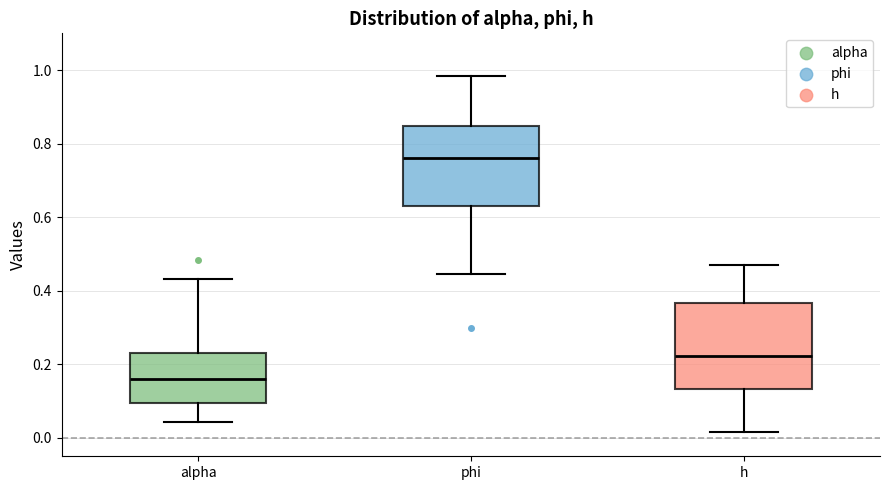

Reading left to right, transcribe this box plot: for each box, give where its median line is, the range the box spans, and where its two whiskers end, as read against the y-axis. The values are not printed on the chart, so give them approximately, as read against the axis.

alpha: median 0.16, box 0.10 to 0.24, whiskers 0.04 to 0.44
phi: median 0.76, box 0.64 to 0.84, whiskers 0.44 to 0.98
h: median 0.22, box 0.14 to 0.36, whiskers 0.02 to 0.48